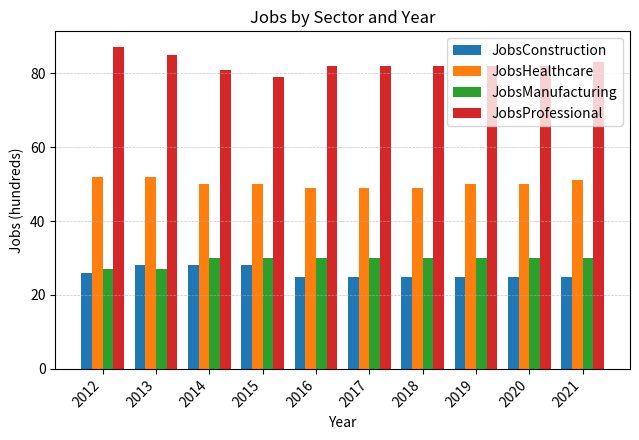

At 2020, list the series in order from largest to smallest.

JobsProfessional, JobsHealthcare, JobsManufacturing, JobsConstruction